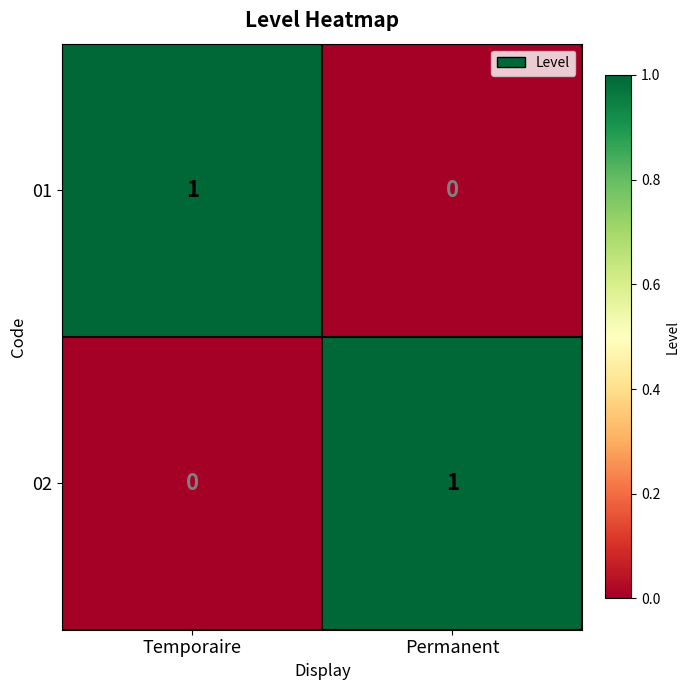

What is the difference between the highest and lowest values at Permanent?

1